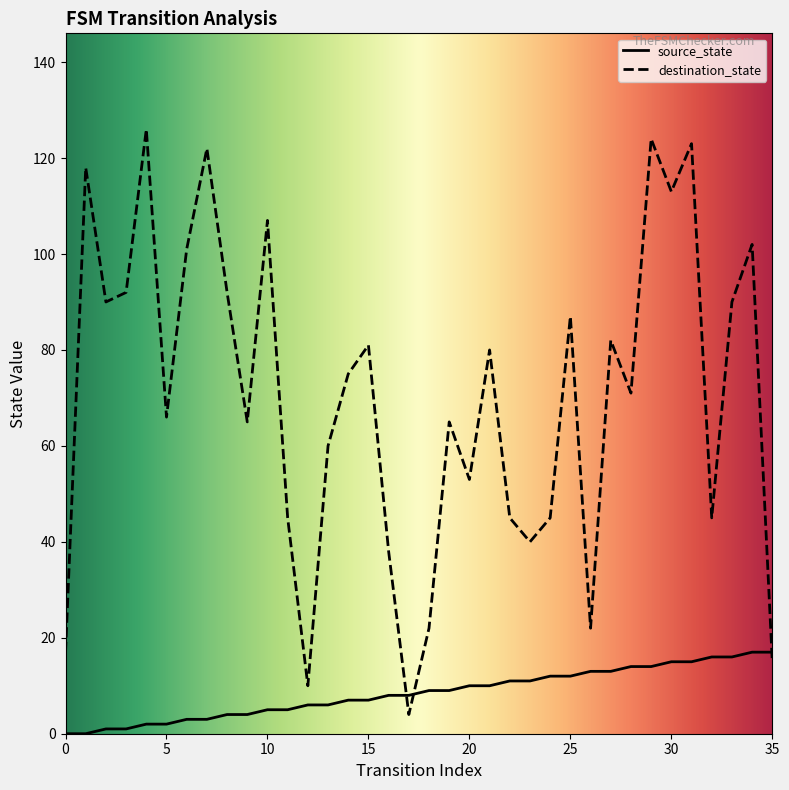

What is the maximum value shown in the chart?

126